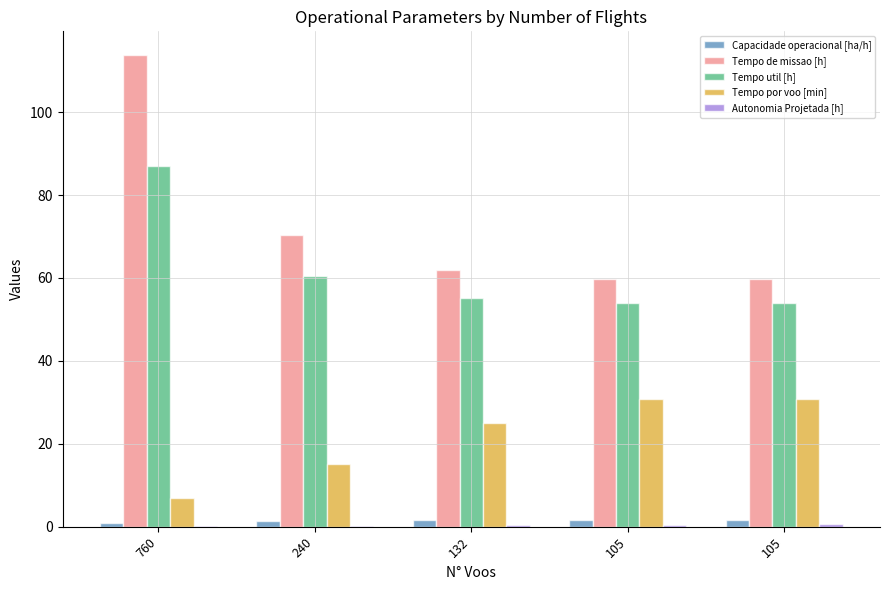

Are the bars horizontal?

No